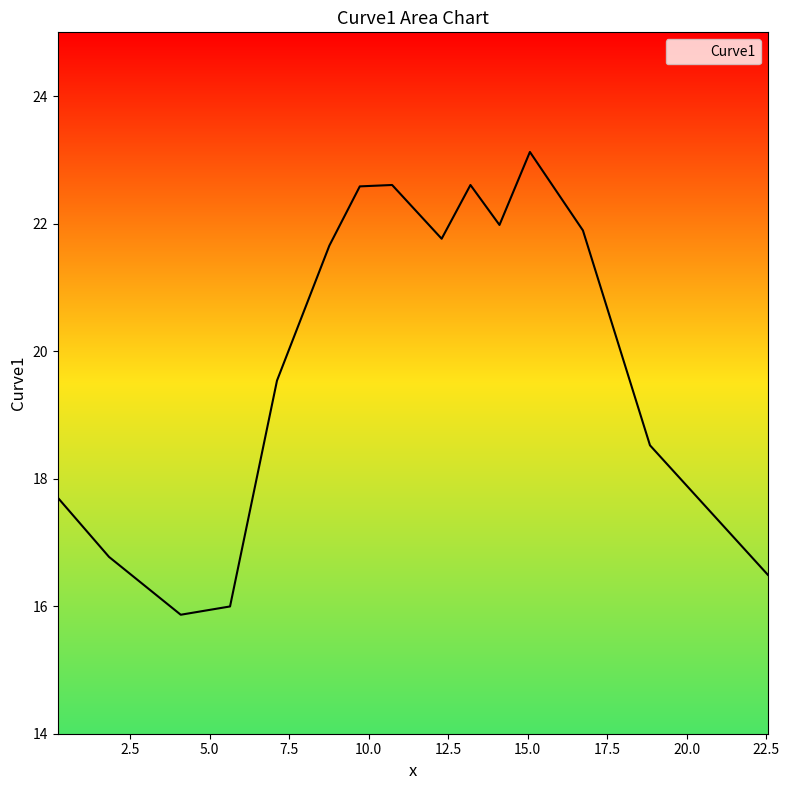

What is the minimum value shown in the chart?

15.9